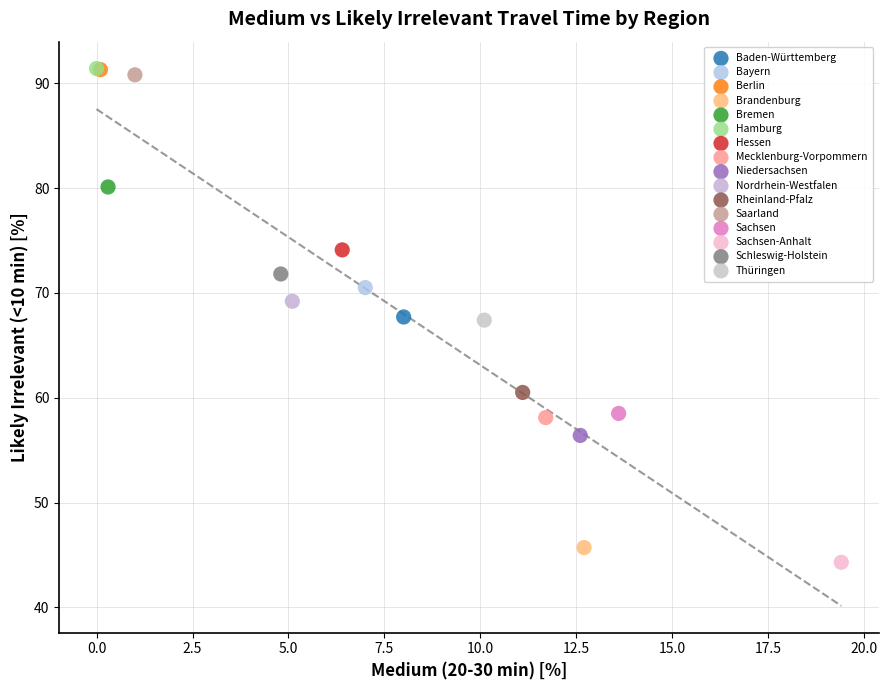

What are all the series names shown in the legend?

Baden-Württemberg, Bayern, Berlin, Brandenburg, Bremen, Hamburg, Hessen, Mecklenburg-Vorpommern, Niedersachsen, Nordrhein-Westfalen, Rheinland-Pfalz, Saarland, Sachsen, Sachsen-Anhalt, Schleswig-Holstein, Thüringen